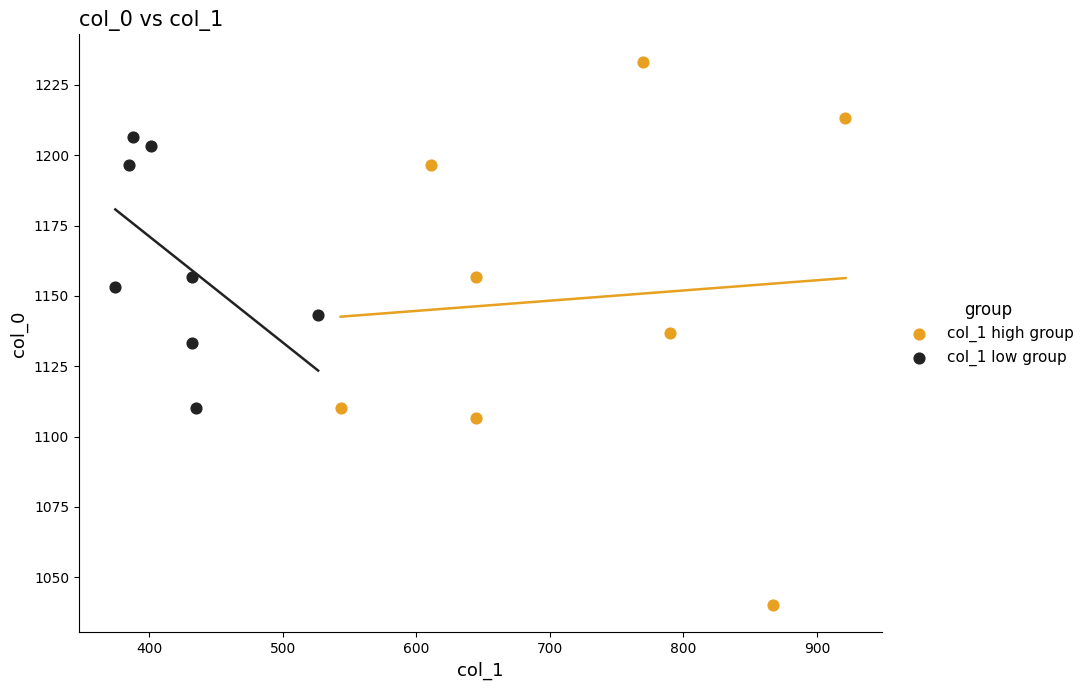

Which series has the widest spread of Y values?

col_1 high group